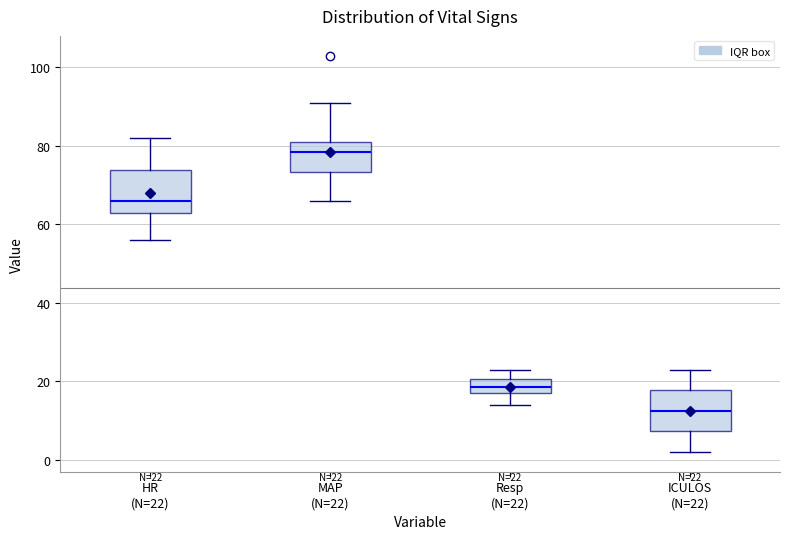

Which box's median line is the lowest?

ICULOS (N=22)